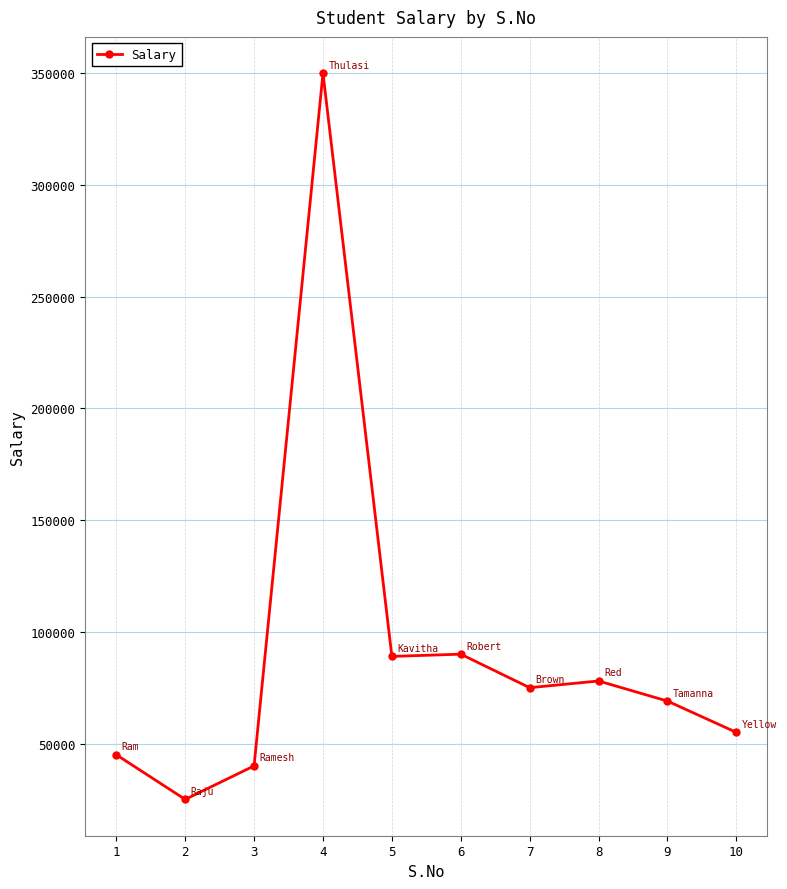

At which category does the data reach its first local peak?

4